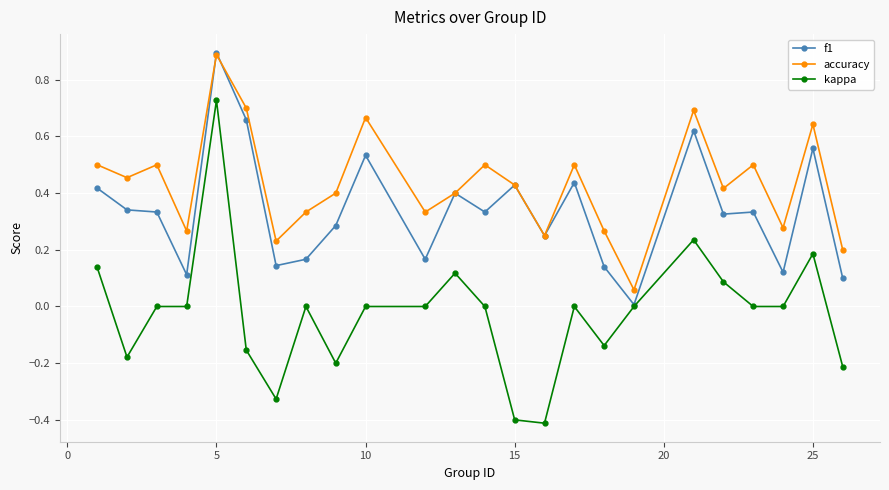

True or false: accuracy and kappa cross at least once.

False